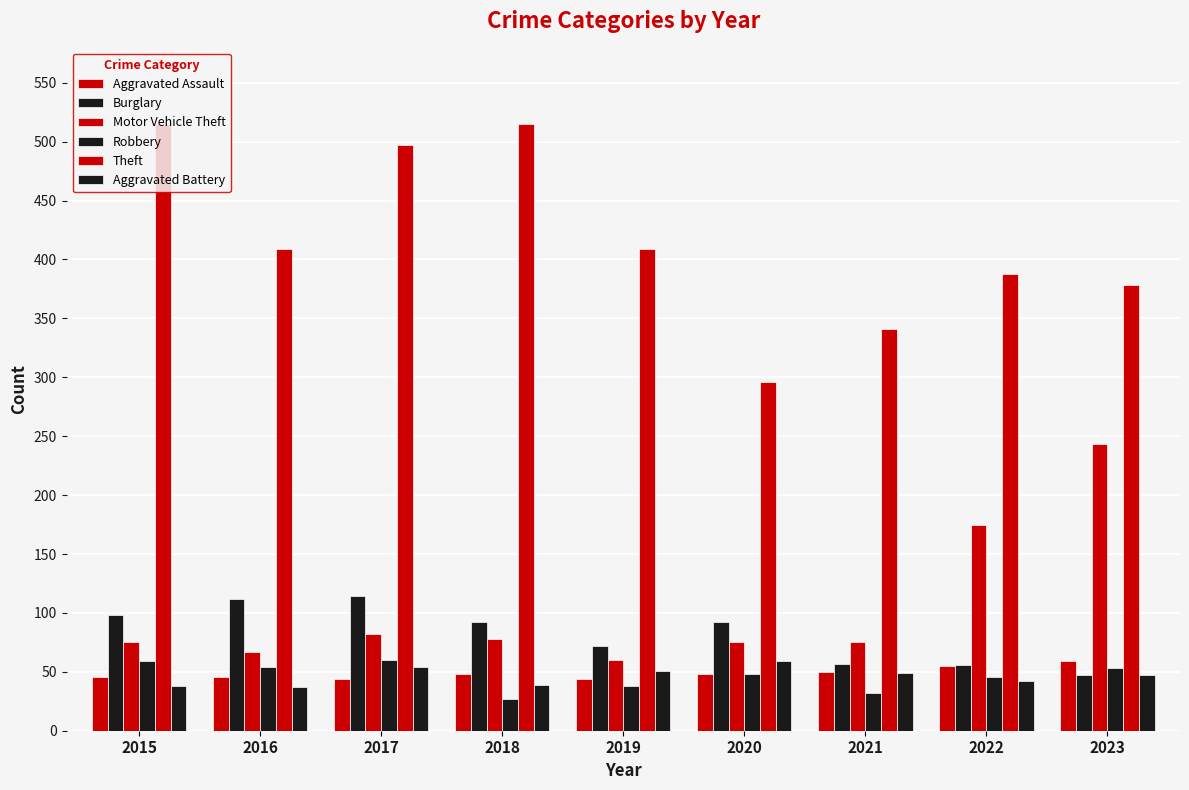

What is the value of the Theft bar at the 5th from the left?

409